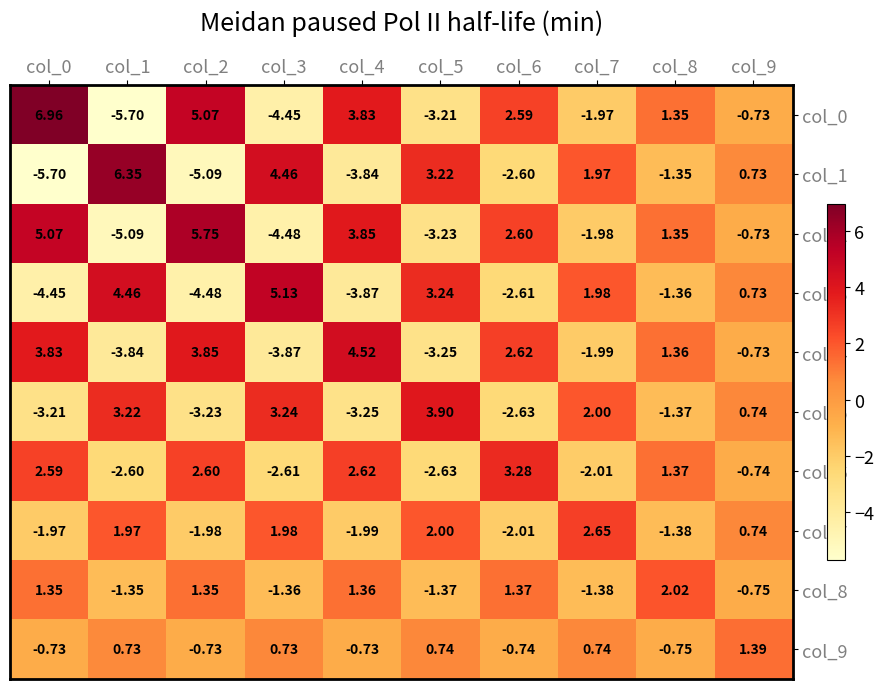

How many values in col_3 are above zero?

5